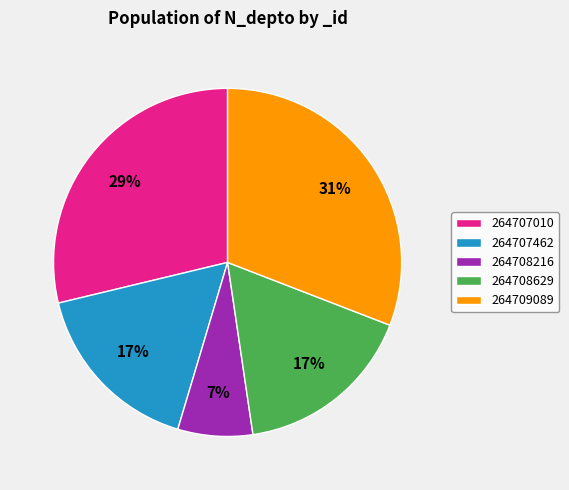

Approximately how many times larger is the value at 264707010 compared to 264708629?

1.7